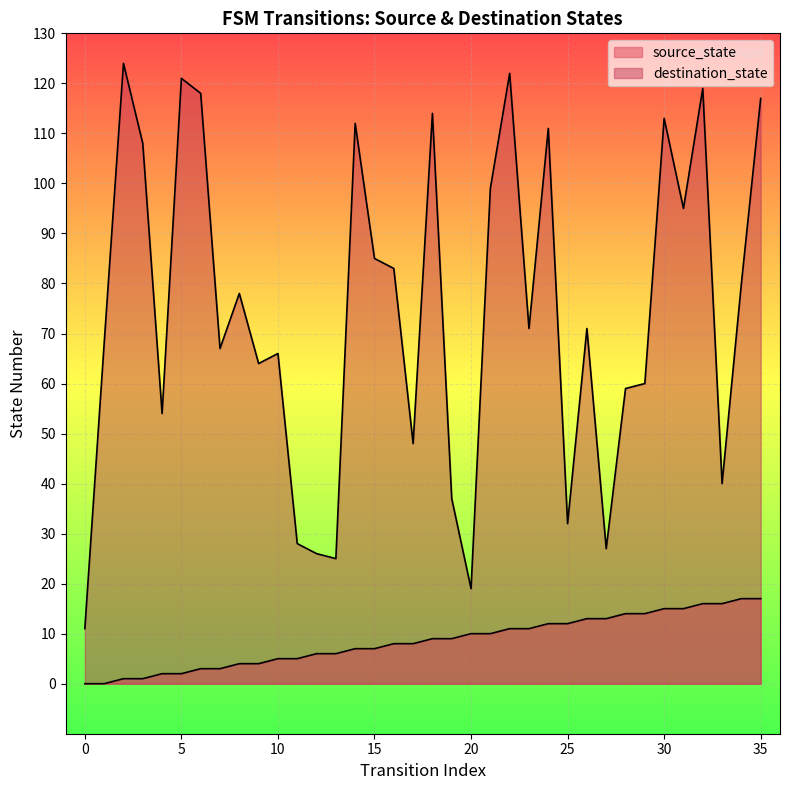

At which label does destination_state reach its peak?

2